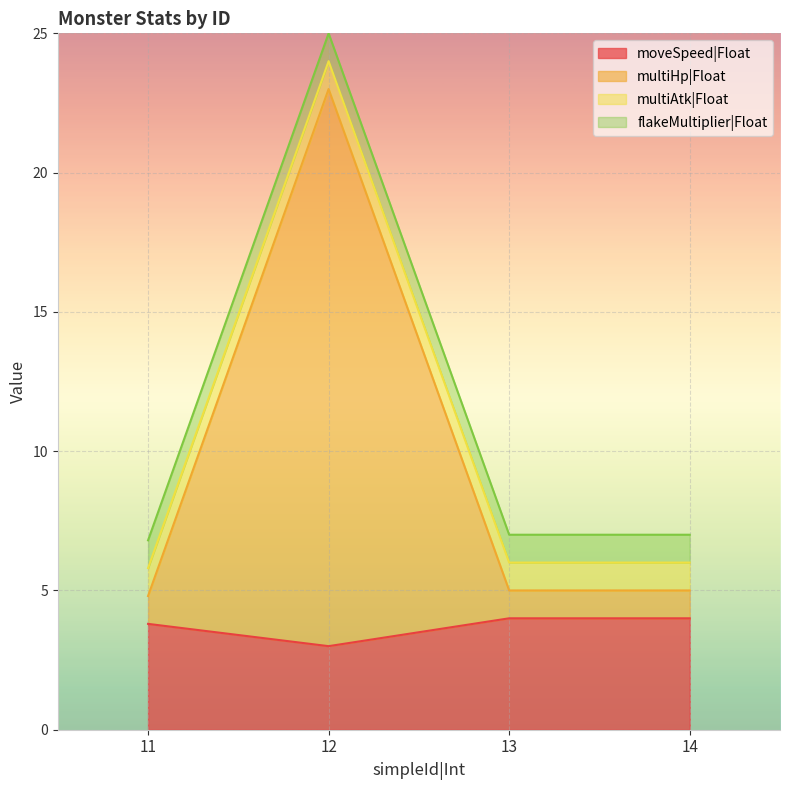

Does the chart display data point markers on the line(s)?

No